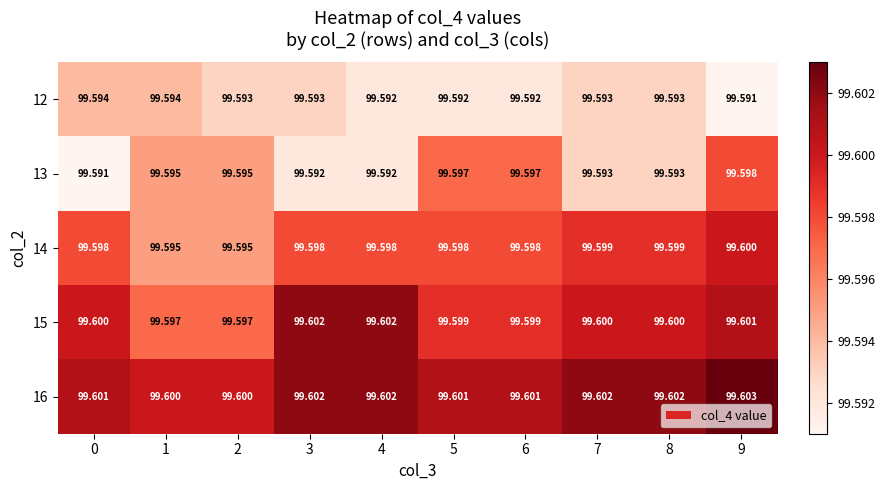

At which category is the sum across all series the highest?

9